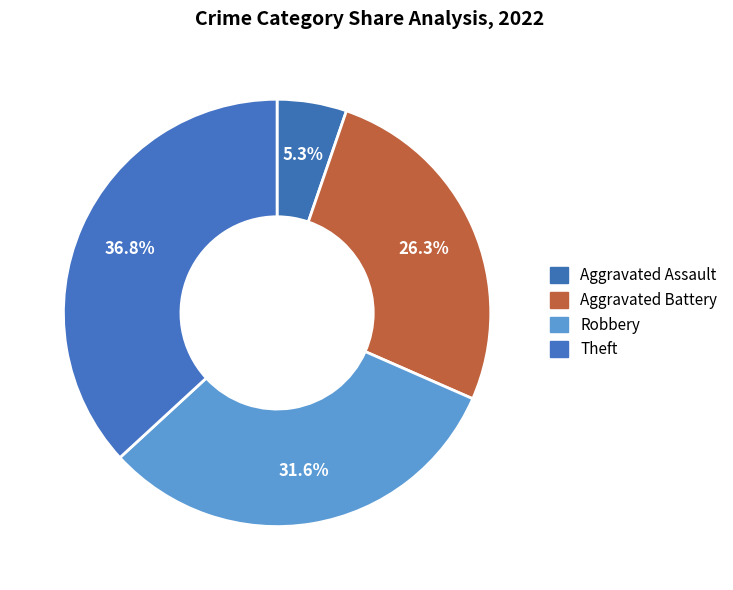

How many slices are in this pie chart?

4